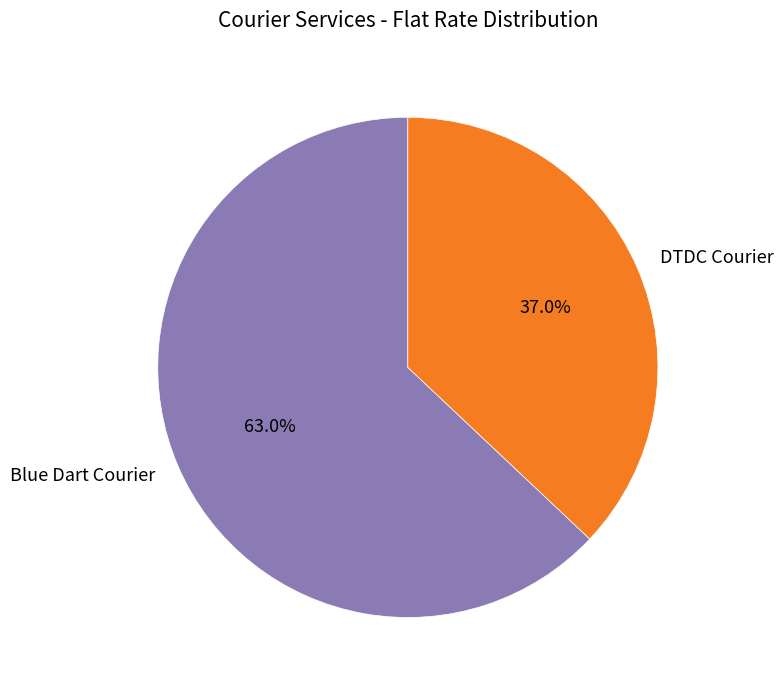

To the nearest percent, what is the difference between the DTDC Courier and Blue Dart Courier slice percentages?

26%